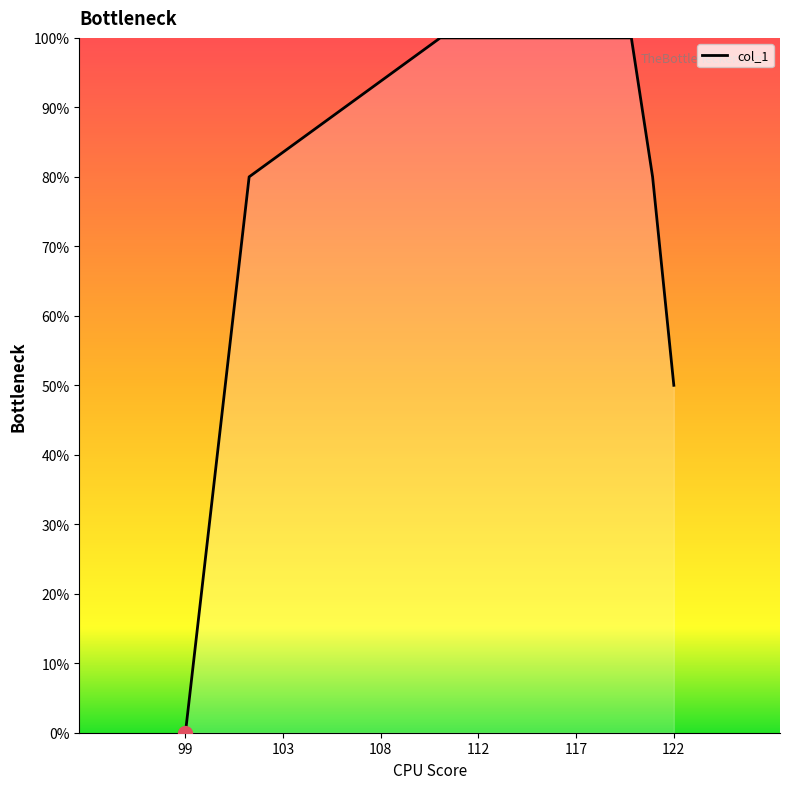

The chart shows a value of 16 at 122. True or false?

False